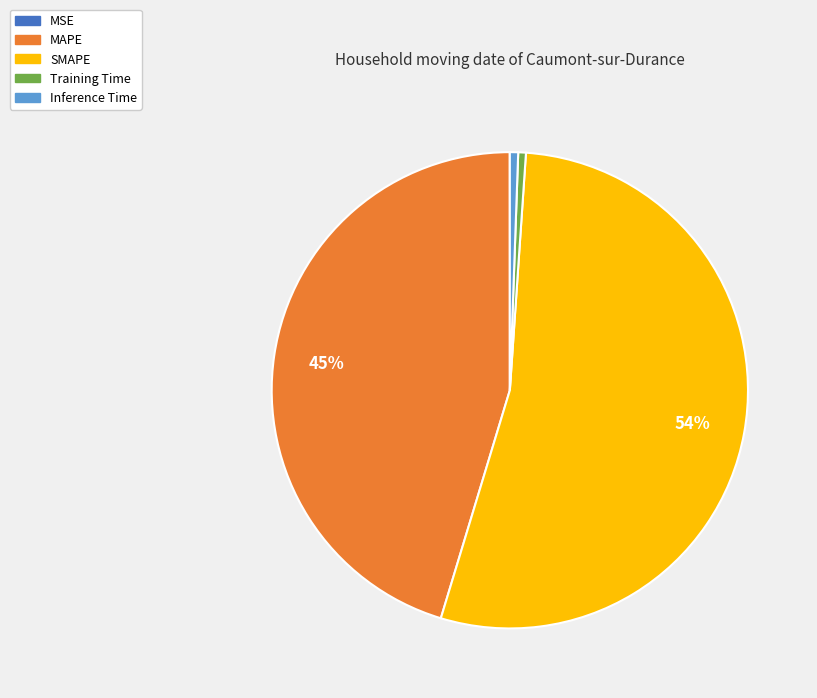

Is the sum of MAPE and SMAPE greater than half?

Yes